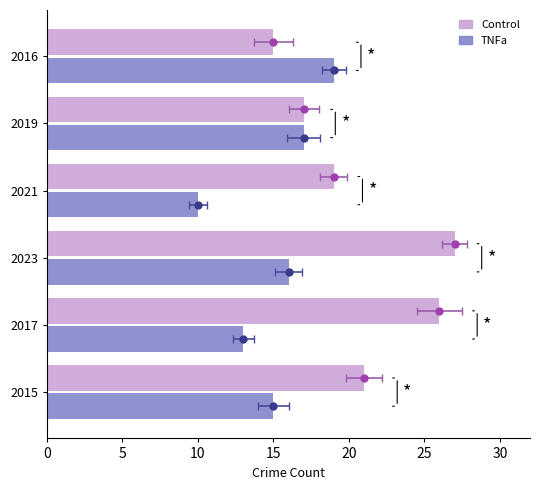

What is the value of the Control bar at the 1st from the left?

21